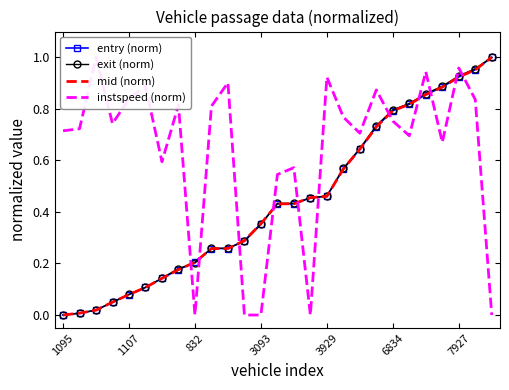

The value of instspeed (norm) at 13 is 0.8. True or false?

False